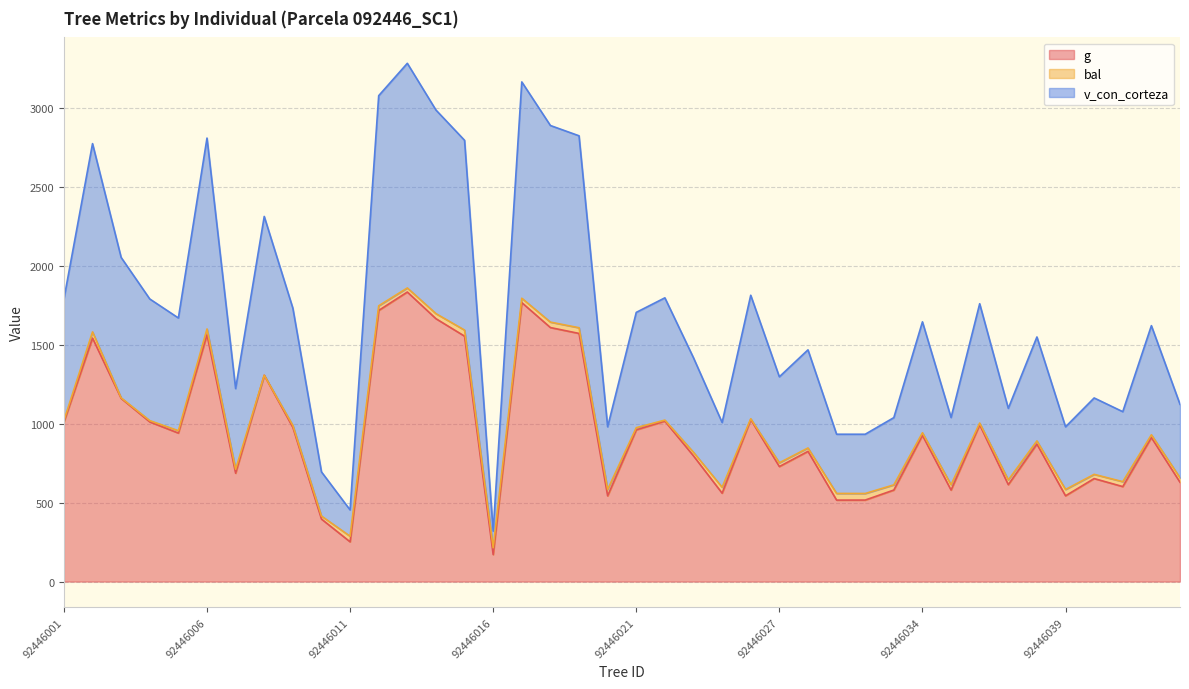

What is the maximum value for g?

1833.9